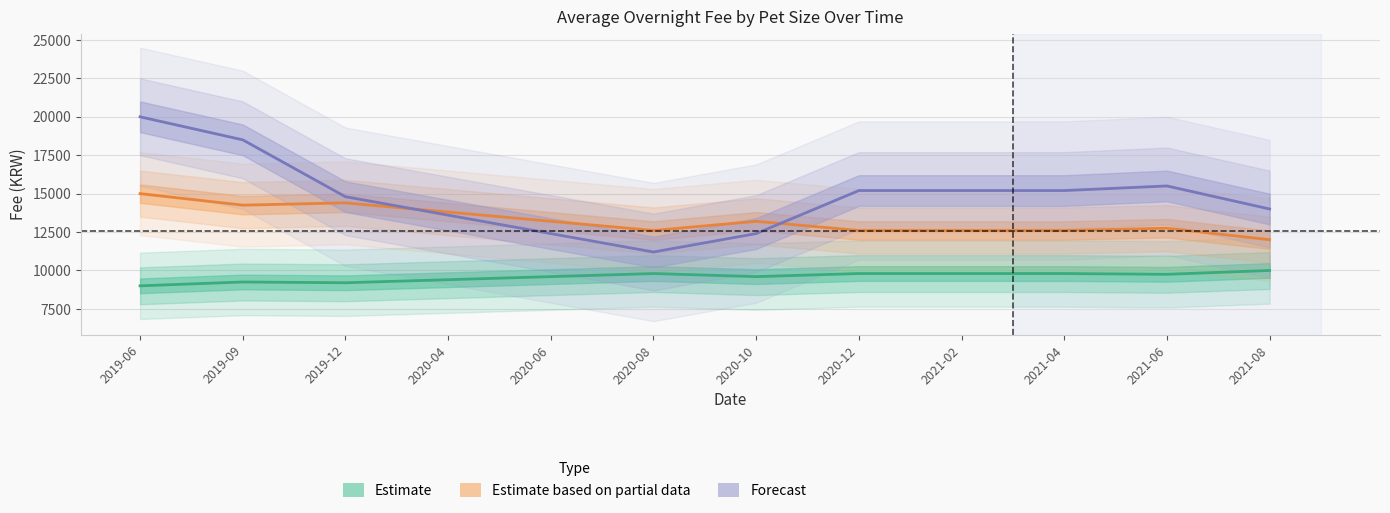

In avg_fee_medium_overnight, how many points are higher than both neighbors (excluding endpoints)?

2